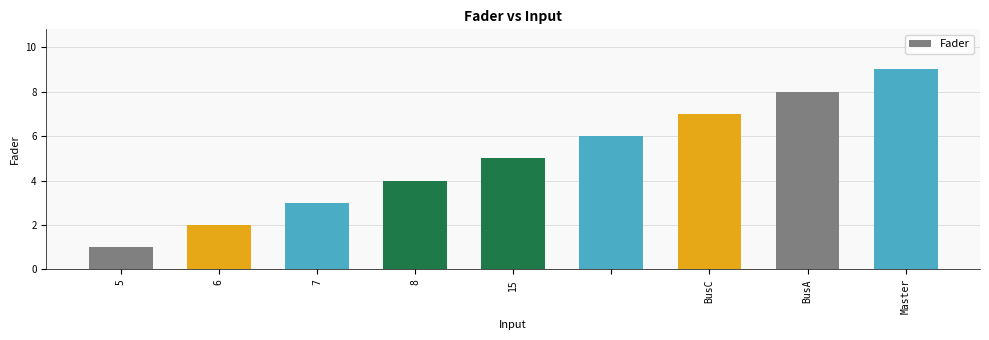

What is the sum of all values?

45